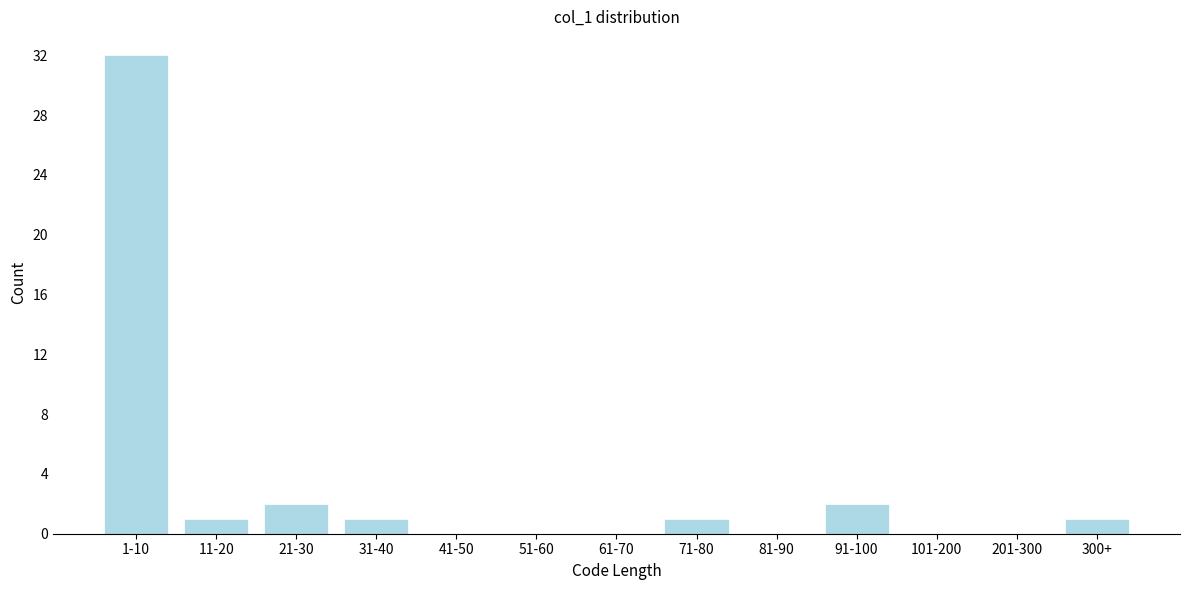

Reading left to right, transcribe all the data shown in this chart.

1-10=32	11-20=1	21-30=2	31-40=1	41-50=0	51-60=0	61-70=0	71-80=1	81-90=0	91-100=2	101-200=0	201-300=0	300+=1